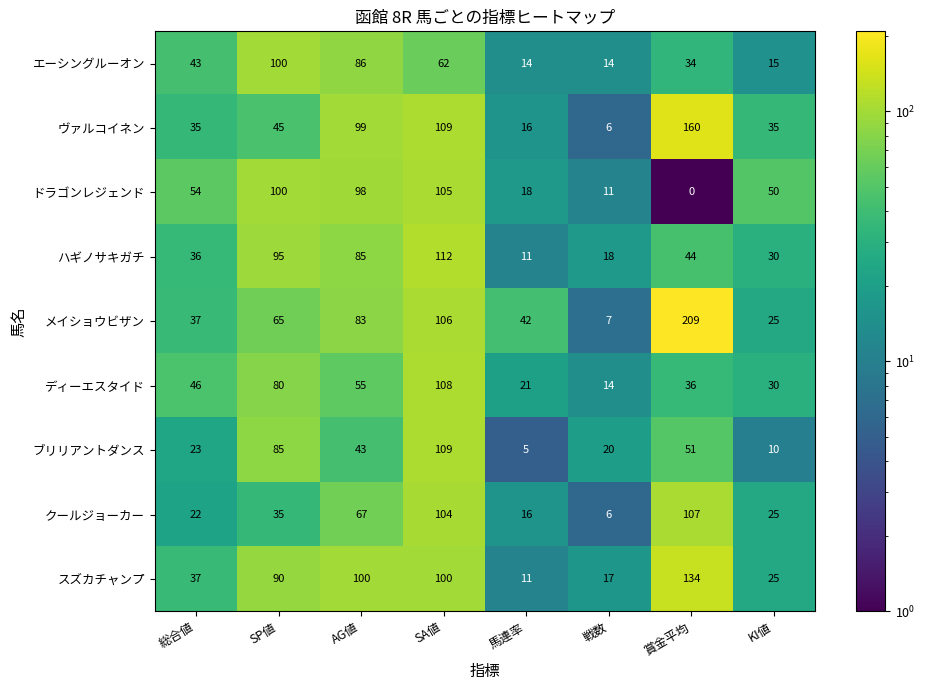

At which label does ブリリアントダンス first exceed 43?

SP値